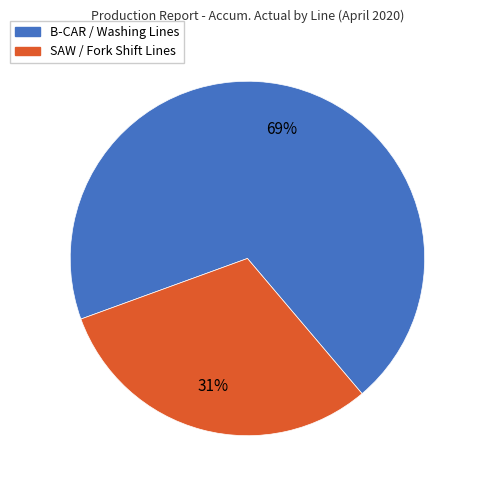

To the nearest percent, what is the average slice percentage?

50%